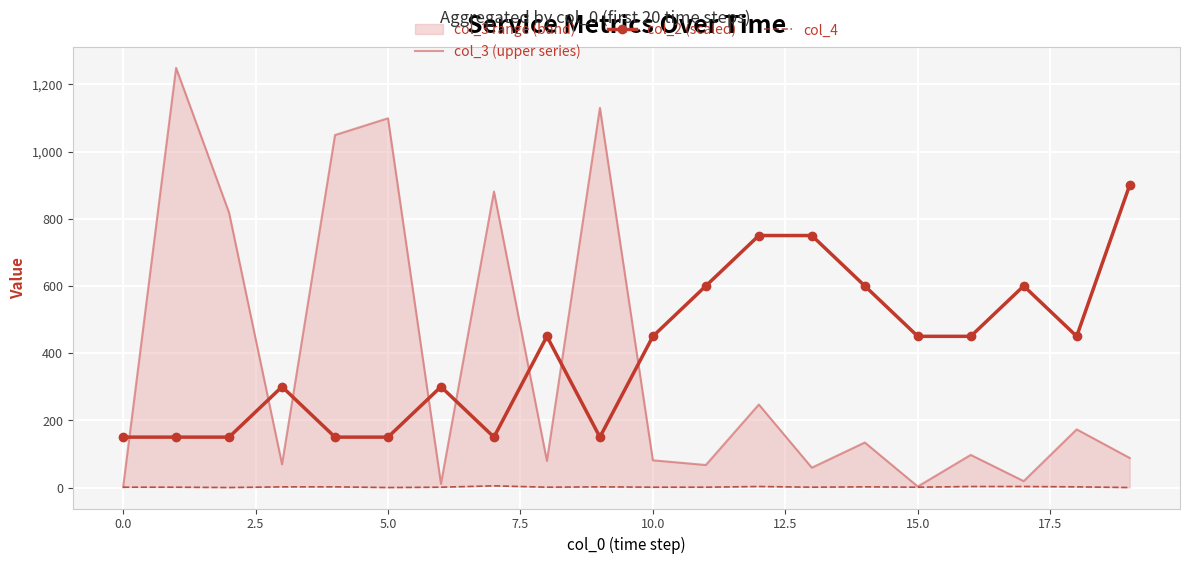

What is the minimum value for col_2 (scaled)?

150